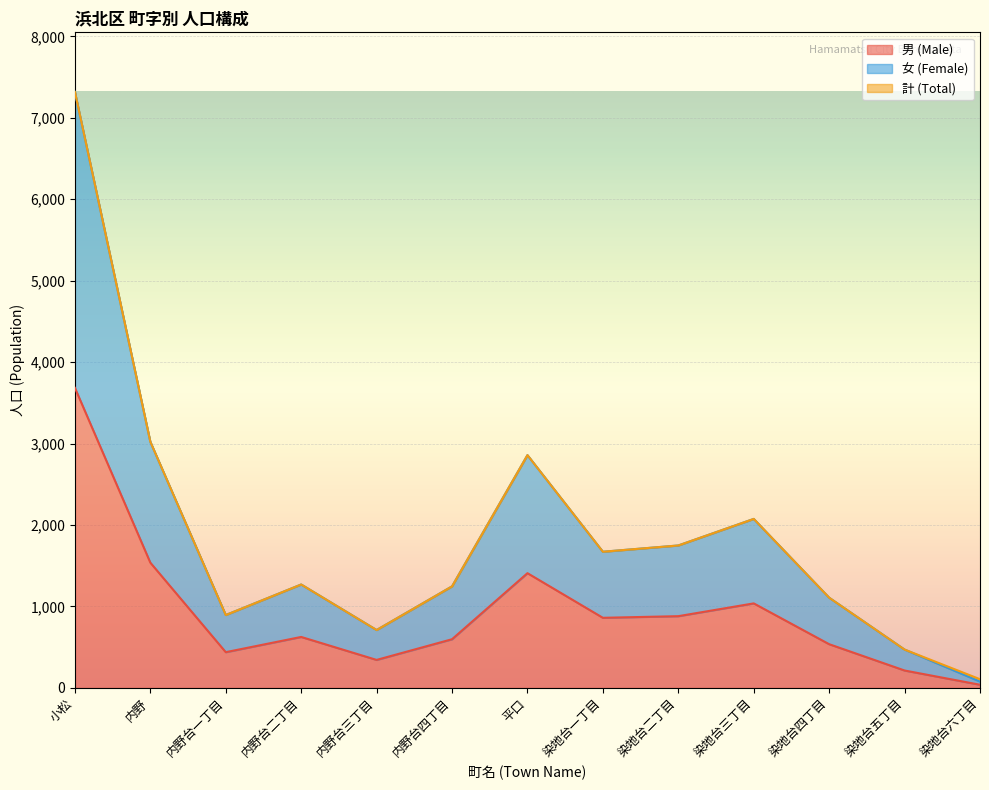

Which series changed the most between 平口 and 染地台六丁目?

女 (Female)